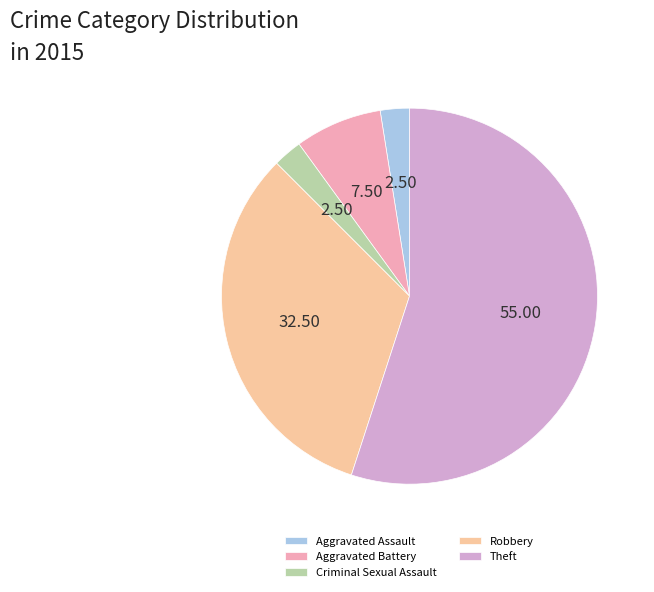

Does Aggravated Assault represent more than half of the total?

No